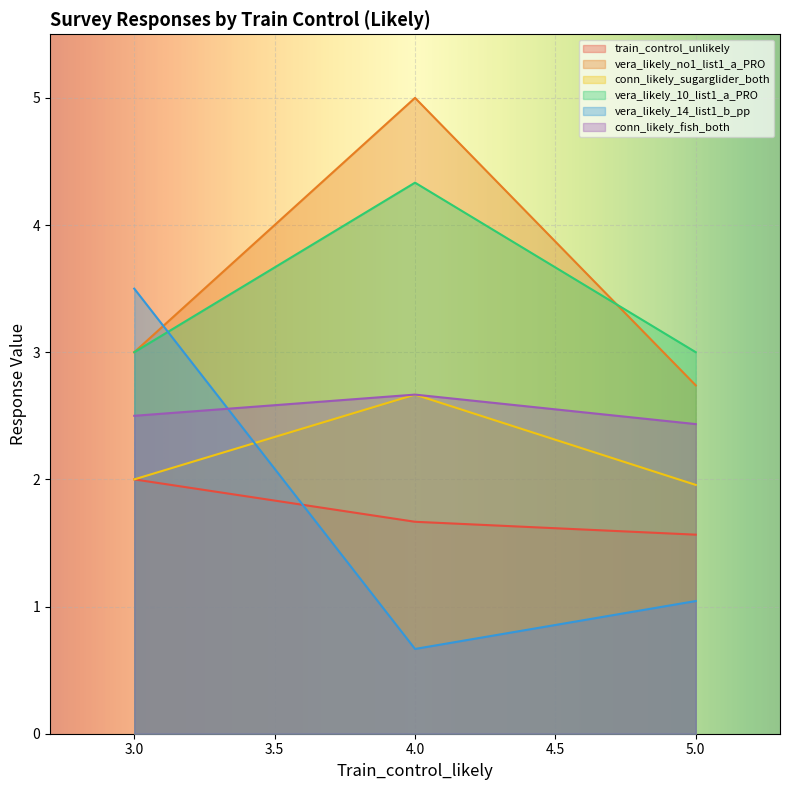

At which category is the sum across all series the highest?

4.0